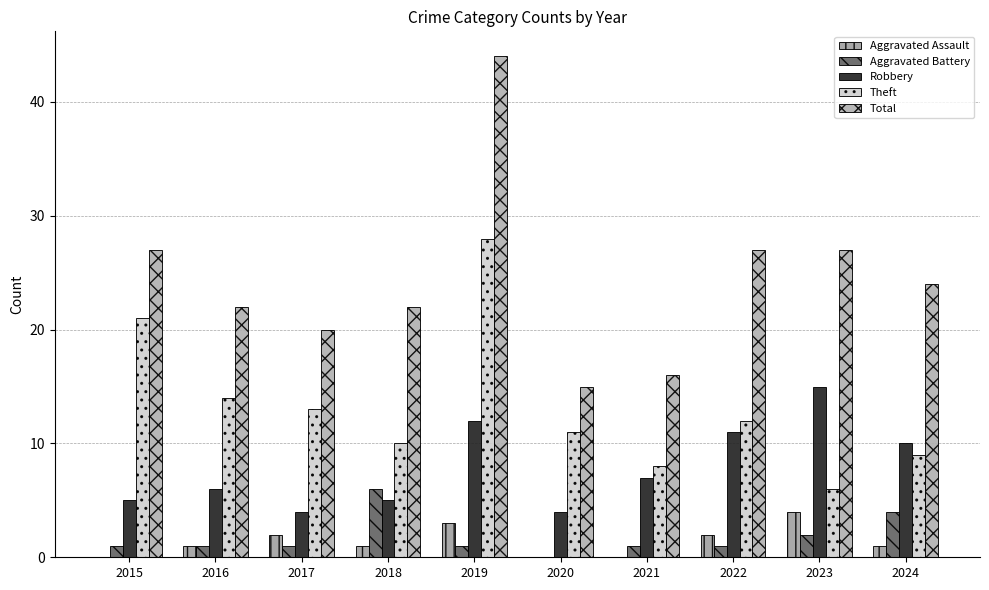

What is the average value of the Total series?

24